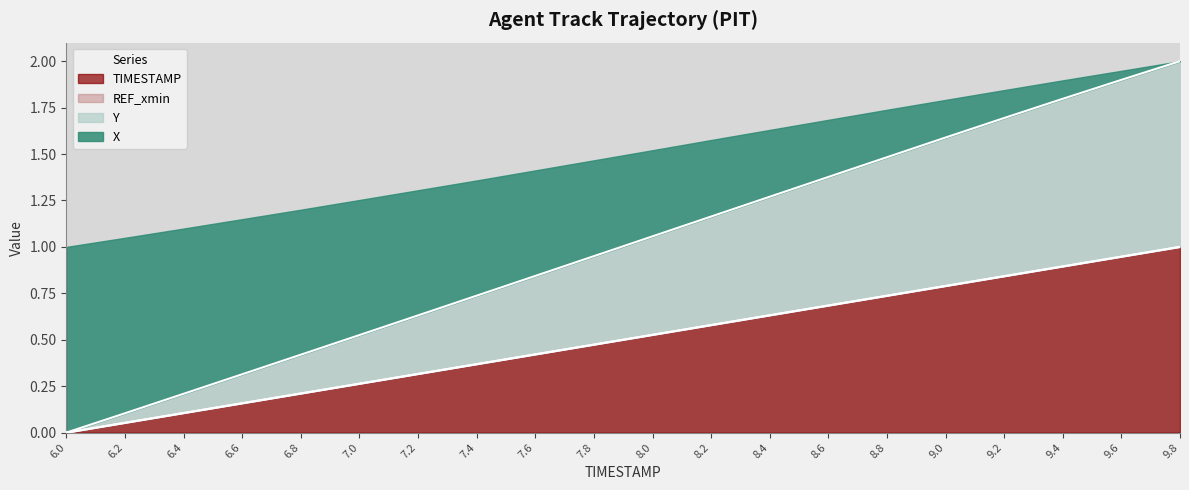

List the labels in order of TIMESTAMP value, largest first.

9.8, 9.6, 9.4, 9.2, 9.0, 8.8, 8.6, 8.4, 8.2, 8.0, 7.8, 7.6, 7.4, 7.2, 7.0, 6.8, 6.6, 6.4, 6.2, 6.0